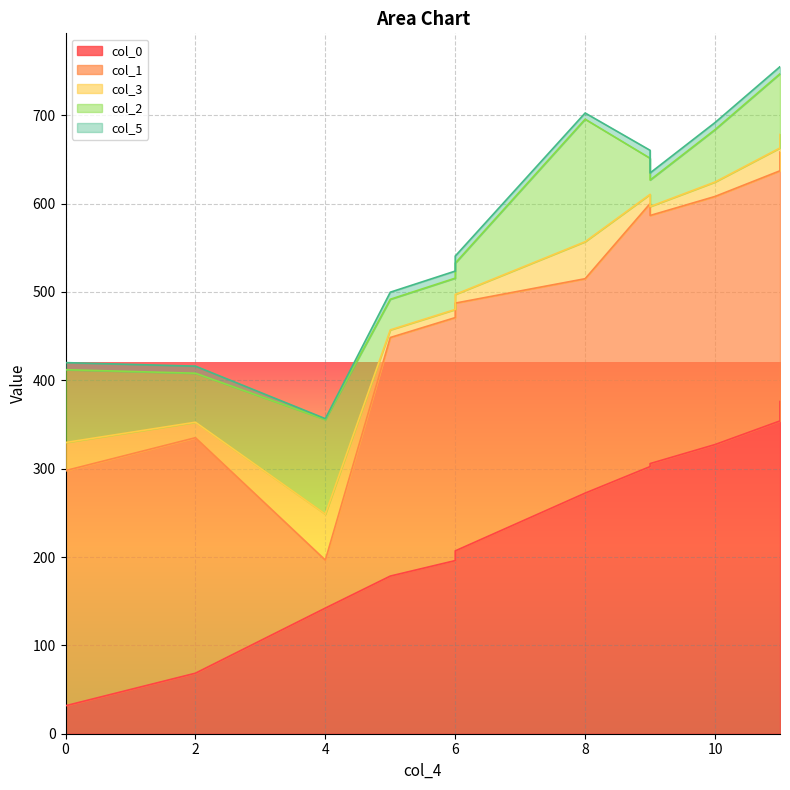

What is the sum of the col_5 values at 5 and 9?

16.0